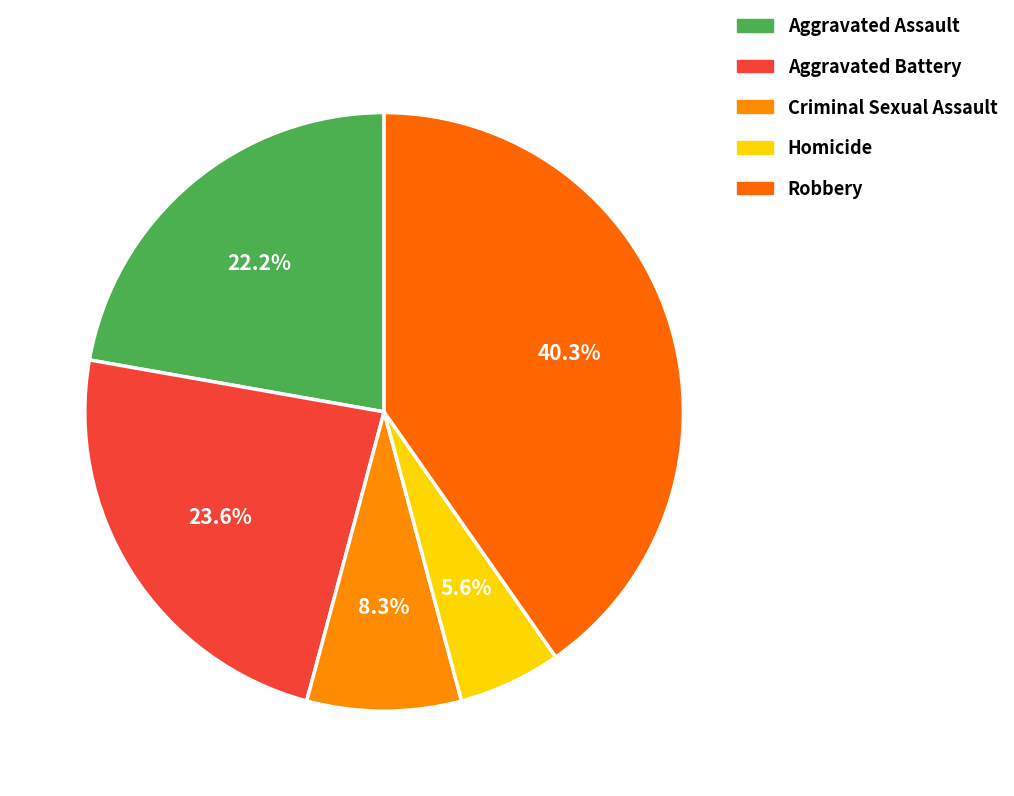

Do Aggravated Assault and Aggravated Battery together represent more than half of the pie?

No